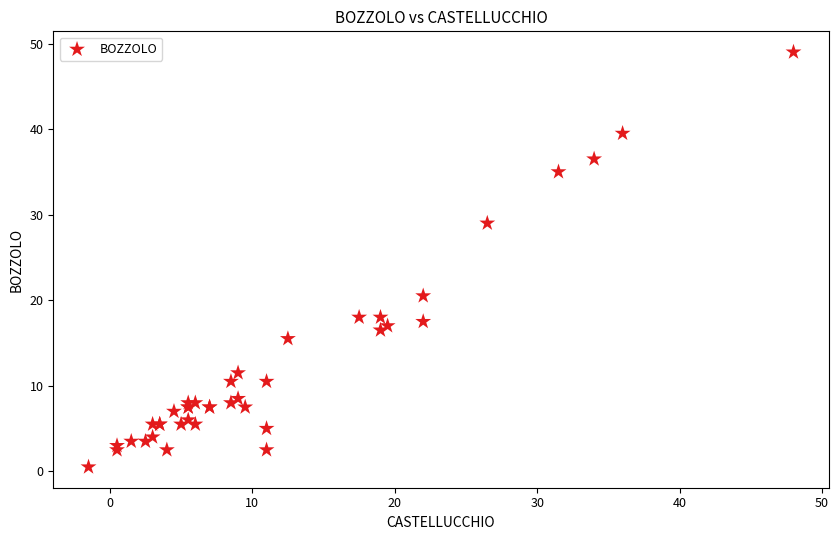

What Y value in the scatter plot is closest to 24?

20.5